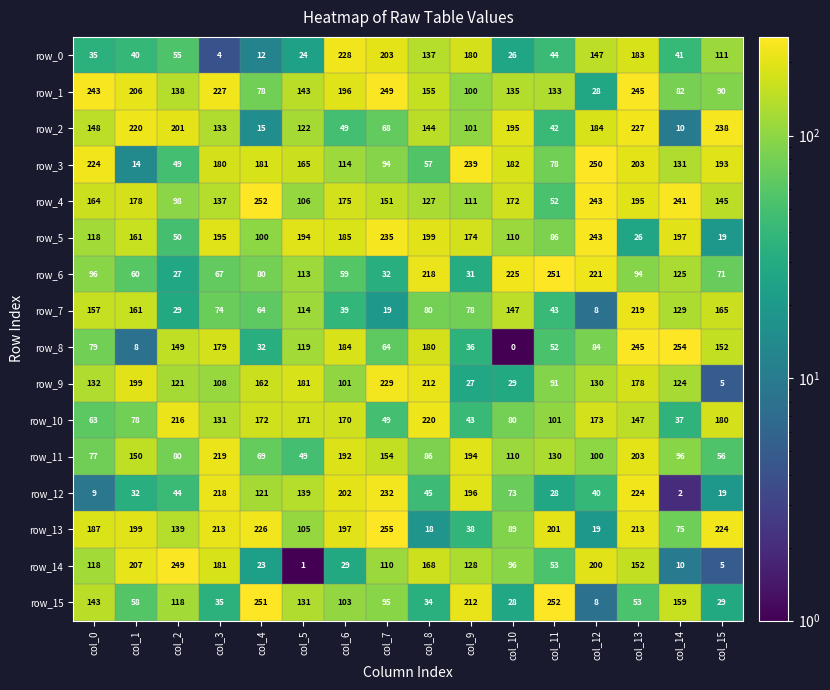

At which label is row_9 closest to 117?

col_2